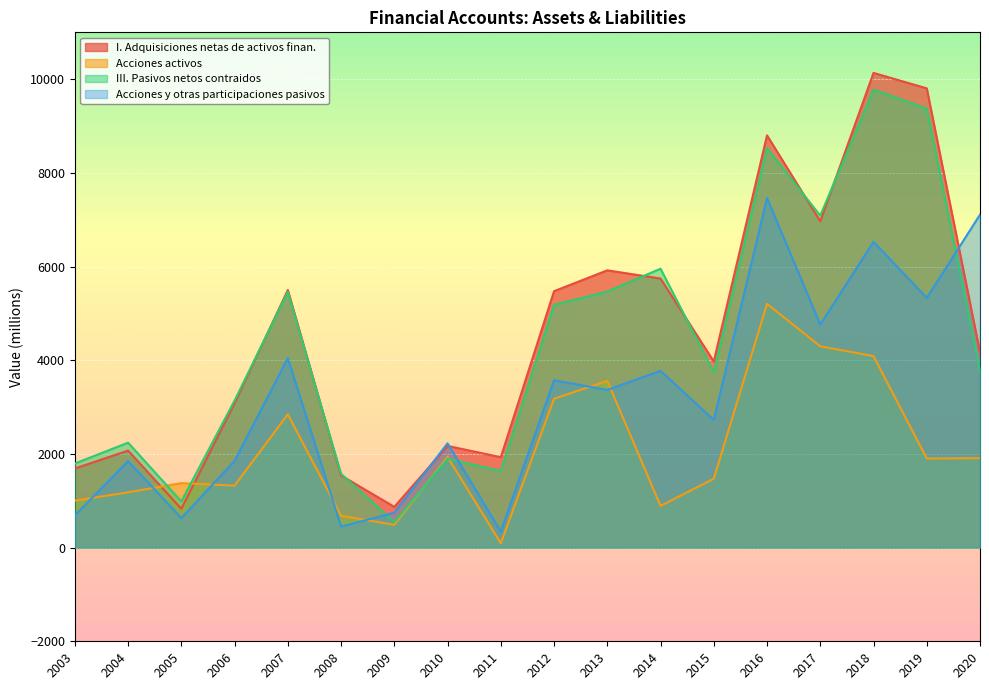

Which category has the lowest value across all series?

2011